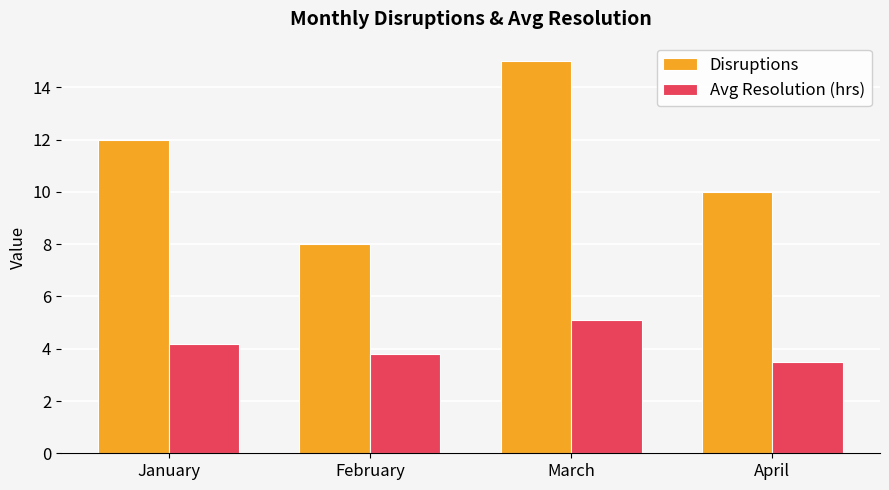

Rank the series at January from lowest to highest value.

Avg Resolution (hrs), Disruptions